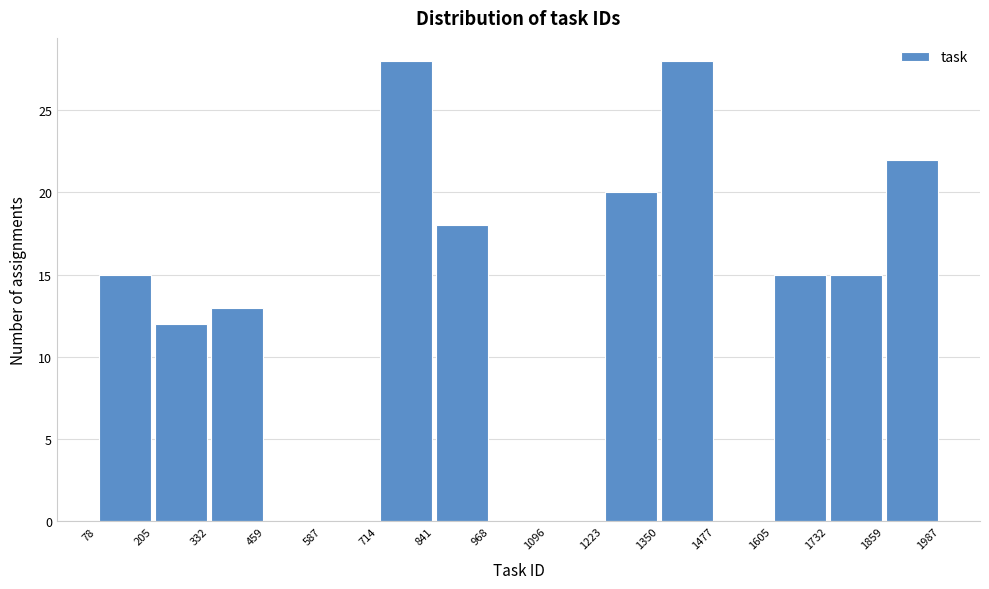

Reading left to right, transcribe this chart: for each bar, give the range it covers on the x-axis and its height. The values are not printed on the chart, so give them approximately, as read against the axis.

78 to 205: 15
205 to 332: 12
332 to 459: 13
459 to 587: 0
587 to 714: 0
714 to 841: 28
841 to 968: 18
968 to 1096: 0
1096 to 1223: 0
1223 to 1350: 20
1350 to 1477: 28
1477 to 1605: 0
1605 to 1732: 15
1732 to 1859: 15
1859 to 1987: 22